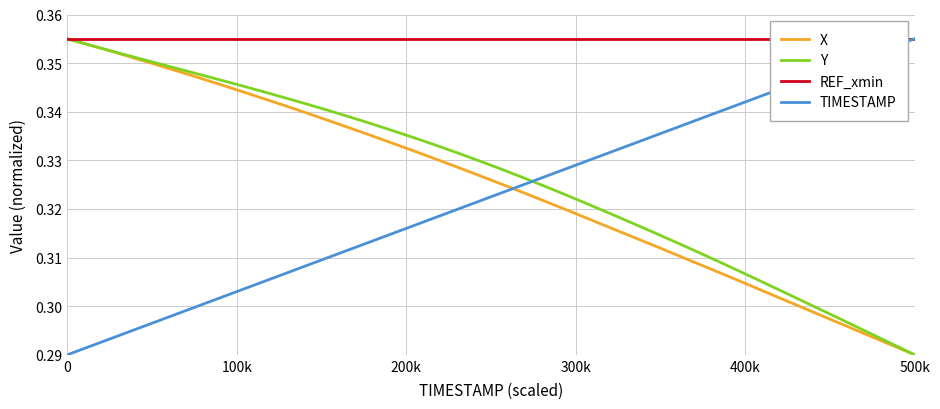

What is the difference between the maximum and minimum values in the Y series?

0.1